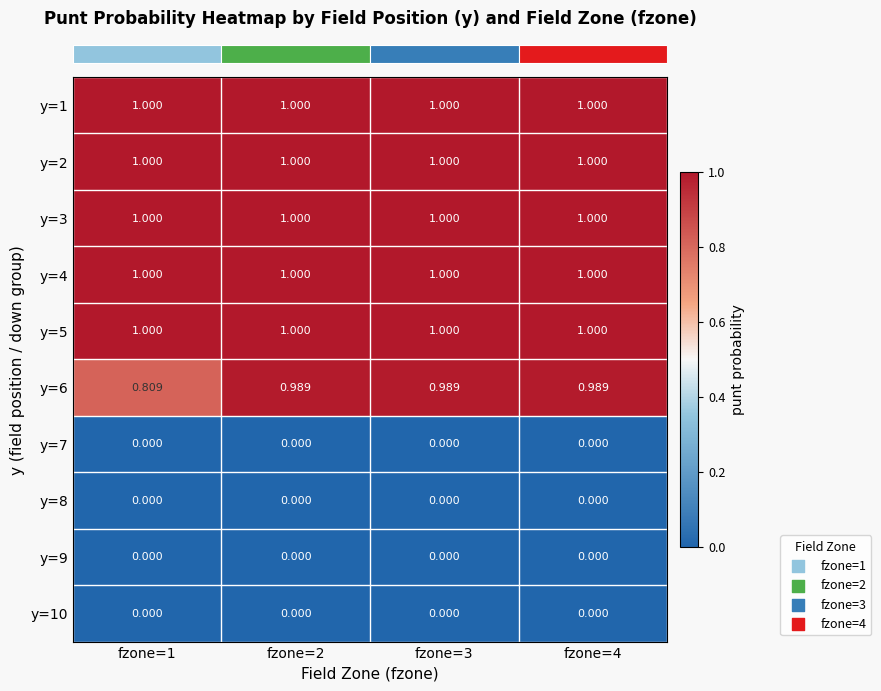

Is the value of y=10 at fzone=3 greater than the value of y=5 at fzone=4?

No